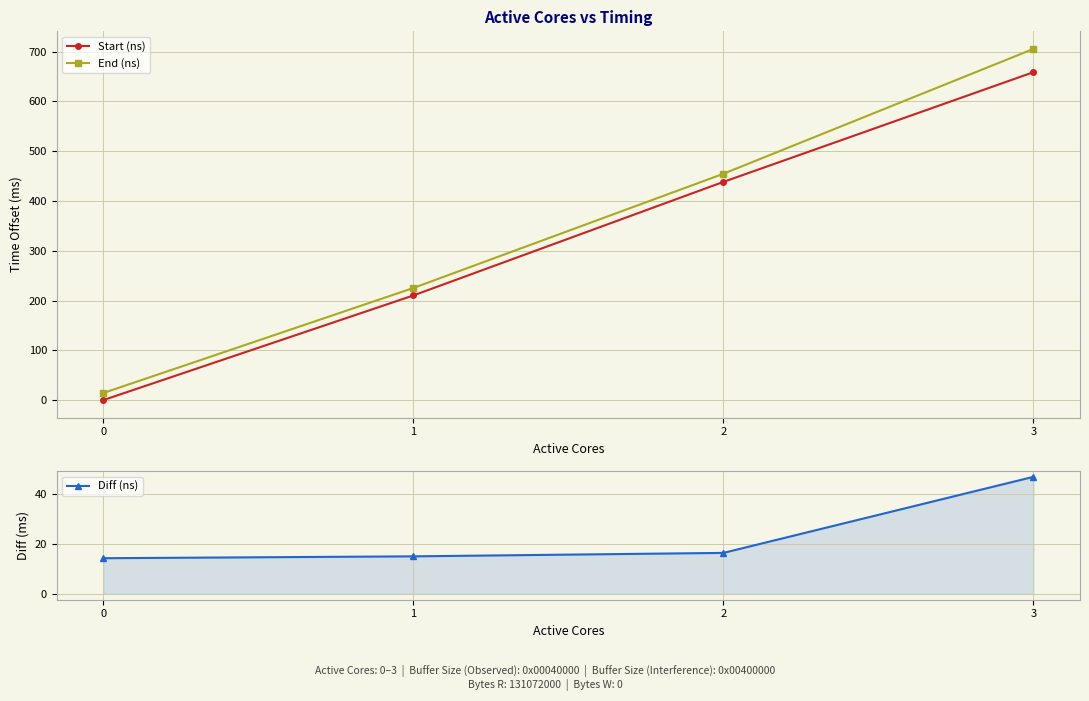

List the labels in order of Start (ns) value, smallest first.

0, 1, 2, 3